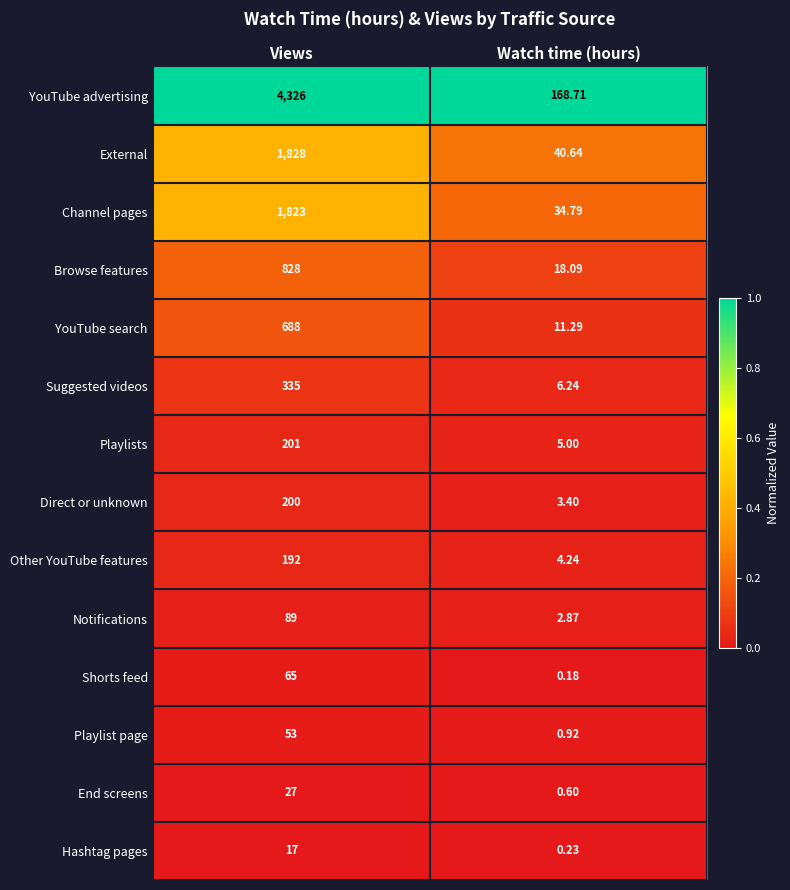

Which series changed the most between Views and Watch time (hours)?

YouTube advertising